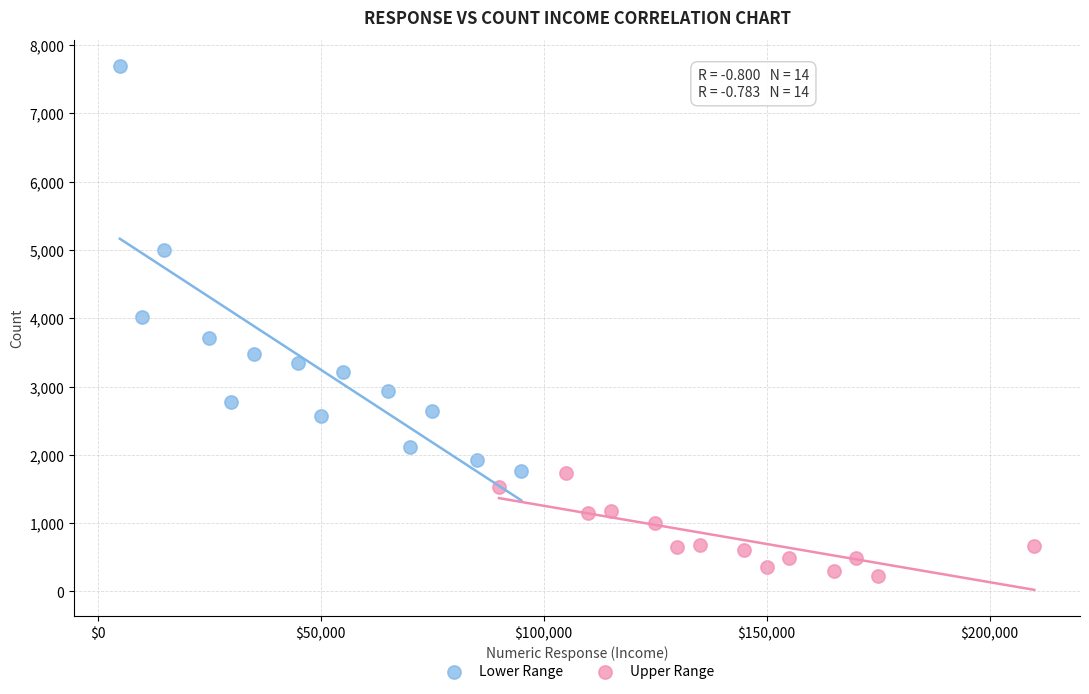

Which series has the largest Y range (max minus min)?

Lower Range